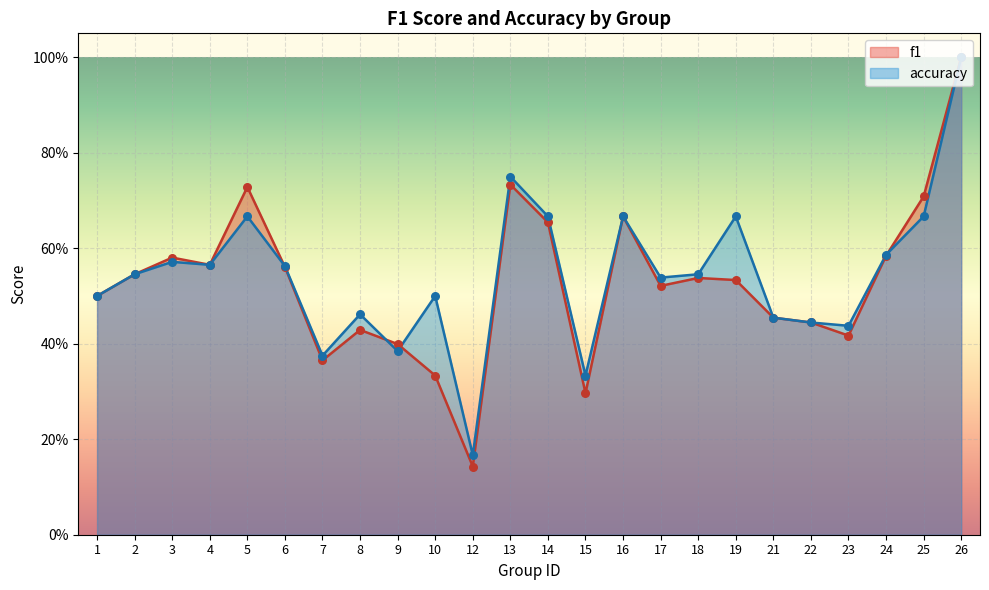

What is the total value across all series at 5?

1.4